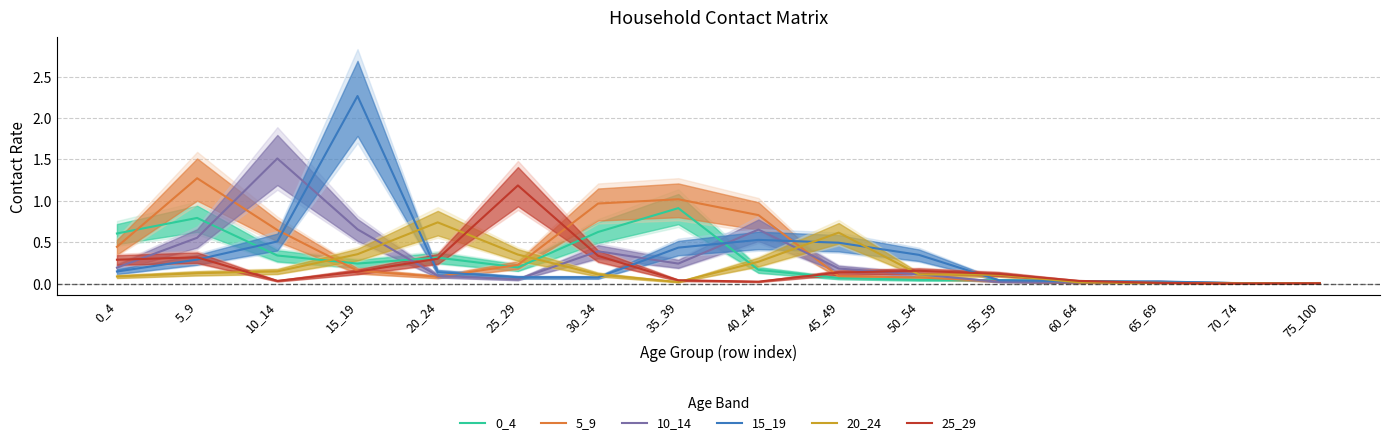

Reading left to right, transcribe all the data shown in this chart.

0_4: 0_4=0.6	5_9=0.8	10_14=0.3	15_19=0.2	20_24=0.3	25_29=0.2	30_34=0.6	35_39=0.9	40_44=0.2	45_49=0.1	50_54=0.0	55_59=0.0	60_64=0.0	65_69=0.0	70_74=0.0	75_100=0.0
5_9: 0_4=0.4	5_9=1.3	10_14=0.6	15_19=0.2	20_24=0.1	25_29=0.2	30_34=1.0	35_39=1.0	40_44=0.8	45_49=0.1	50_54=0.1	55_59=0.0	60_64=0.0	65_69=0.0	70_74=0.0	75_100=0.0
10_14: 0_4=0.2	5_9=0.6	10_14=1.5	15_19=0.7	20_24=0.1	25_29=0.1	30_34=0.4	35_39=0.2	40_44=0.7	45_49=0.2	50_54=0.1	55_59=0.0	60_64=0.0	65_69=0.0	70_74=0.0	75_100=0.0
15_19: 0_4=0.1	5_9=0.3	10_14=0.5	15_19=2.3	20_24=0.1	25_29=0.1	30_34=0.1	35_39=0.4	40_44=0.5	45_49=0.5	50_54=0.3	55_59=0.0	60_64=0.0	65_69=0.0	70_74=0.0	75_100=0.0
20_24: 0_4=0.1	5_9=0.1	10_14=0.1	15_19=0.4	20_24=0.7	25_29=0.4	30_34=0.1	35_39=0.0	40_44=0.3	45_49=0.6	50_54=0.1	55_59=0.1	60_64=0.0	65_69=0.0	70_74=0.0	75_100=0.0
25_29: 0_4=0.3	5_9=0.3	10_14=0.0	15_19=0.1	20_24=0.3	25_29=1.2	30_34=0.3	35_39=0.0	40_44=0.0	45_49=0.1	50_54=0.2	55_59=0.1	60_64=0.0	65_69=0.0	70_74=0.0	75_100=0.0